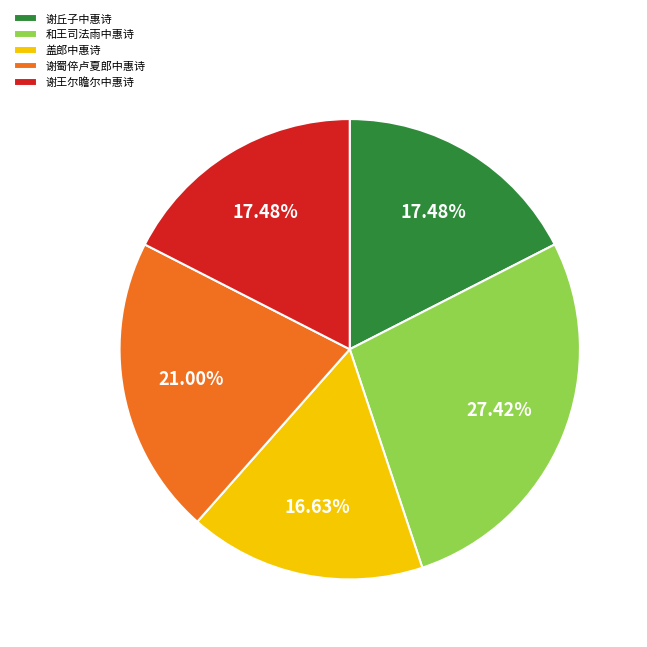

How many segments does this pie chart have?

5